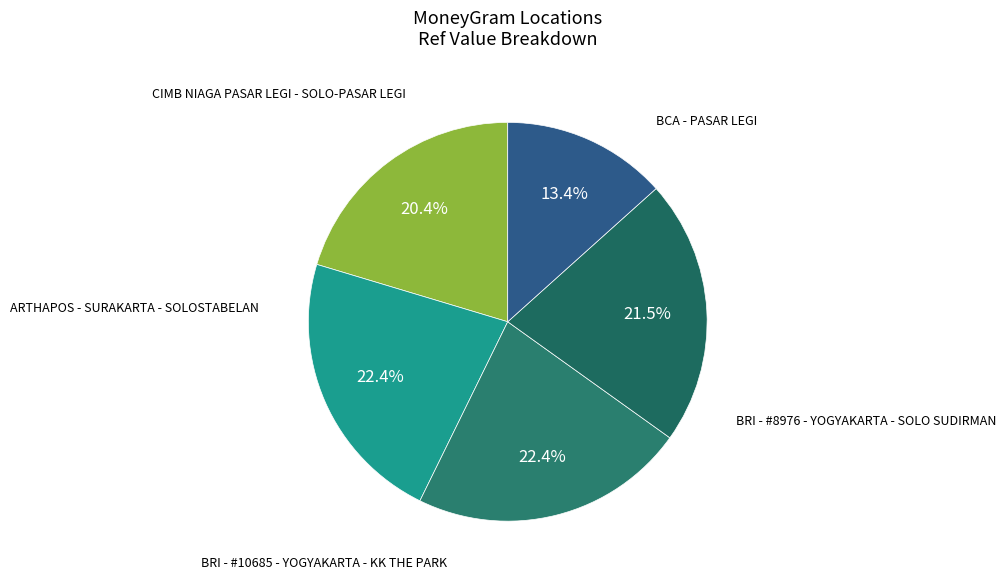

To the nearest percent, what is the difference between the largest and smallest slice percentages?

9%